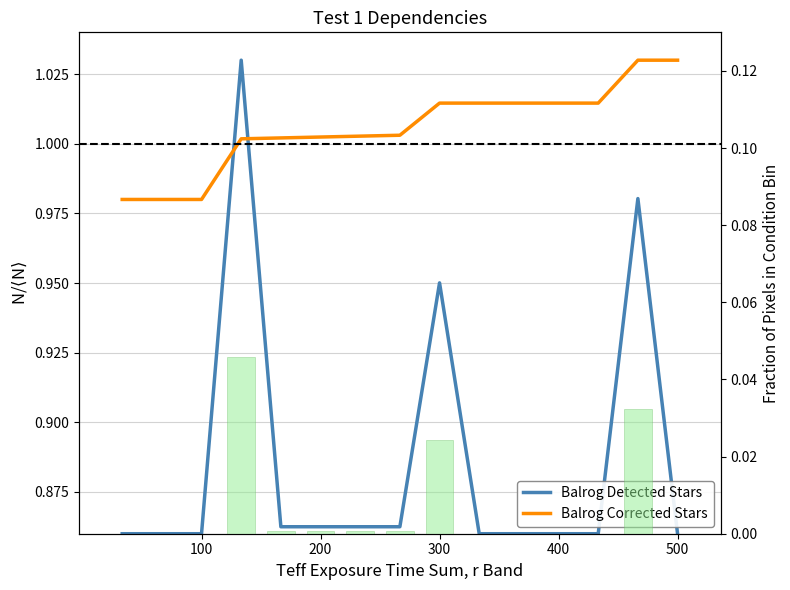

At which label is Balrog Detected Stars closest to 0?

100